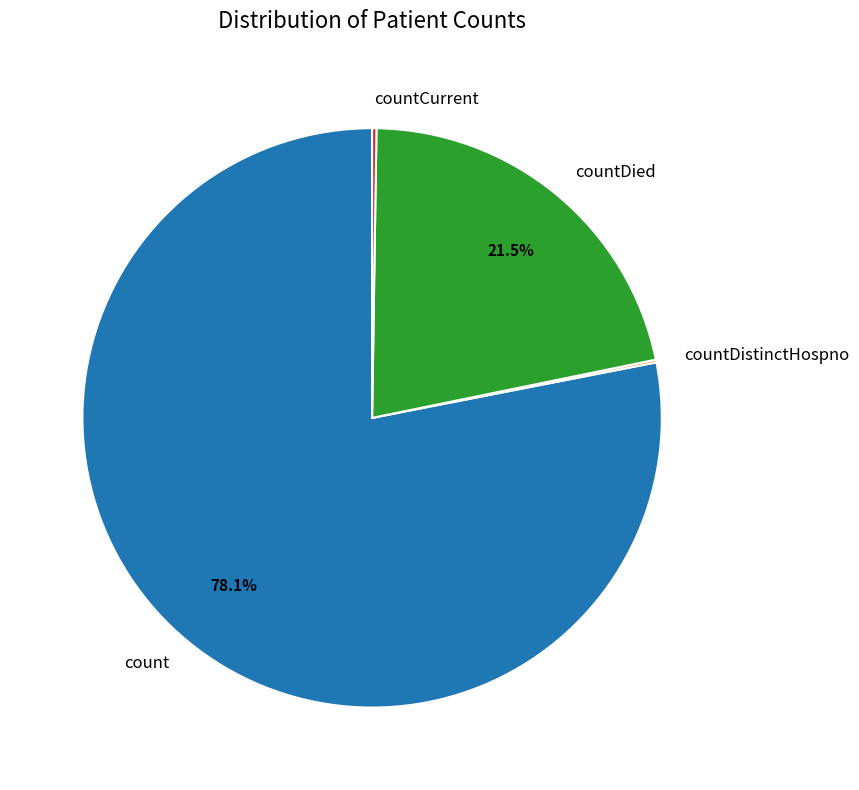

What portion of the pie excludes countDied?

78.5%